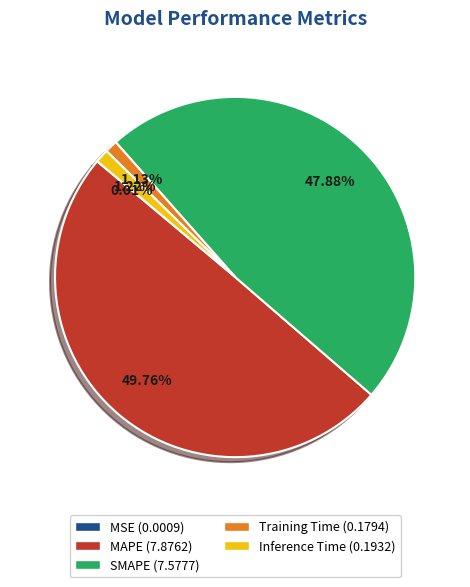

Is Training Time the majority of the pie?

No